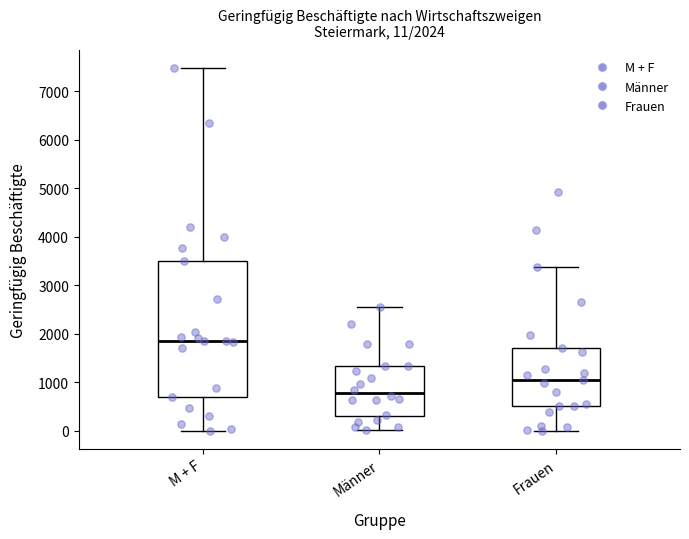

Comparing the boxes themselves (not the whiskers), which one is the tallest?

M + F